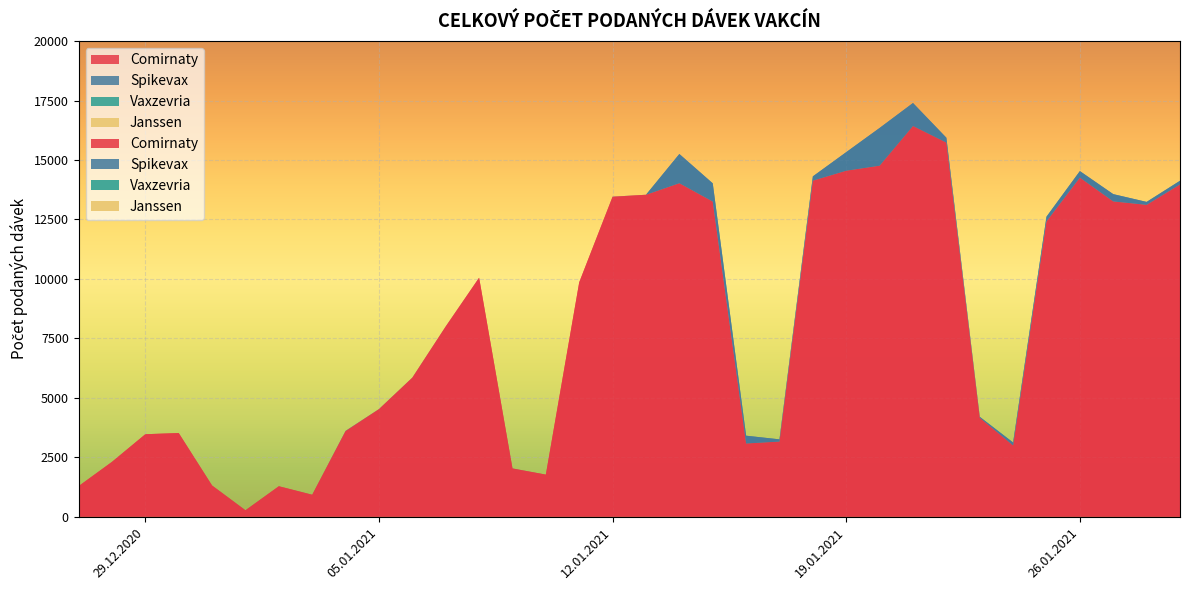

Reading left to right, transcribe all the data shown in this chart.

Comirnaty: 27.12.2020=1285	28.12.2020=2306	29.12.2020=3469	30.12.2020=3519	31.12.2020=1312	01.01.2021=269	02.01.2021=1281	03.01.2021=922	04.01.2021=3600	05.01.2021=4522	06.01.2021=5846	07.01.2021=7999	08.01.2021=10049	09.01.2021=2028	10.01.2021=1770	11.01.2021=9858	12.01.2021=13455	13.01.2021=13539	14.01.2021=14025	15.01.2021=13254	16.01.2021=3079	17.01.2021=3161	18.01.2021=14132	19.01.2021=14551	20.01.2021=14762	21.01.2021=16432	22.01.2021=15734	23.01.2021=4160	24.01.2021=2997	25.01.2021=12418	26.01.2021=14261	27.01.2021=13260	28.01.2021=13115	29.01.2021=13974
Spikevax: 27.12.2020=0	28.12.2020=0	29.12.2020=0	30.12.2020=0	31.12.2020=0	01.01.2021=1	02.01.2021=0	03.01.2021=1	04.01.2021=8	05.01.2021=3	06.01.2021=3	07.01.2021=2	08.01.2021=1	09.01.2021=2	10.01.2021=0	11.01.2021=0	12.01.2021=4	13.01.2021=1	14.01.2021=1229	15.01.2021=767	16.01.2021=328	17.01.2021=92	18.01.2021=181	19.01.2021=781	20.01.2021=1587	21.01.2021=966	22.01.2021=204	23.01.2021=42	24.01.2021=124	25.01.2021=200	26.01.2021=274	27.01.2021=306	28.01.2021=124	29.01.2021=154
Vaxzevria: 27.12.2020=0	28.12.2020=0	29.12.2020=0	30.12.2020=0	31.12.2020=0	01.01.2021=0	02.01.2021=0	03.01.2021=0	04.01.2021=0	05.01.2021=0	06.01.2021=0	07.01.2021=0	08.01.2021=0	09.01.2021=0	10.01.2021=0	11.01.2021=0	12.01.2021=0	13.01.2021=0	14.01.2021=0	15.01.2021=0	16.01.2021=0	17.01.2021=0	18.01.2021=0	19.01.2021=0	20.01.2021=0	21.01.2021=0	22.01.2021=0	23.01.2021=0	24.01.2021=0	25.01.2021=0	26.01.2021=0	27.01.2021=0	28.01.2021=0	29.01.2021=0
Janssen: 27.12.2020=0	28.12.2020=0	29.12.2020=0	30.12.2020=0	31.12.2020=0	01.01.2021=0	02.01.2021=0	03.01.2021=0	04.01.2021=0	05.01.2021=0	06.01.2021=0	07.01.2021=0	08.01.2021=0	09.01.2021=0	10.01.2021=0	11.01.2021=0	12.01.2021=0	13.01.2021=0	14.01.2021=0	15.01.2021=0	16.01.2021=0	17.01.2021=0	18.01.2021=0	19.01.2021=0	20.01.2021=0	21.01.2021=0	22.01.2021=0	23.01.2021=0	24.01.2021=0	25.01.2021=0	26.01.2021=0	27.01.2021=0	28.01.2021=0	29.01.2021=0